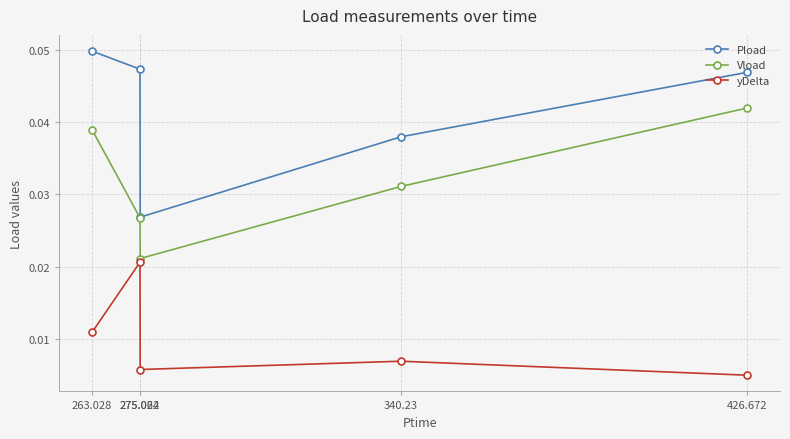

Which series has the largest total across all categories?

Pload